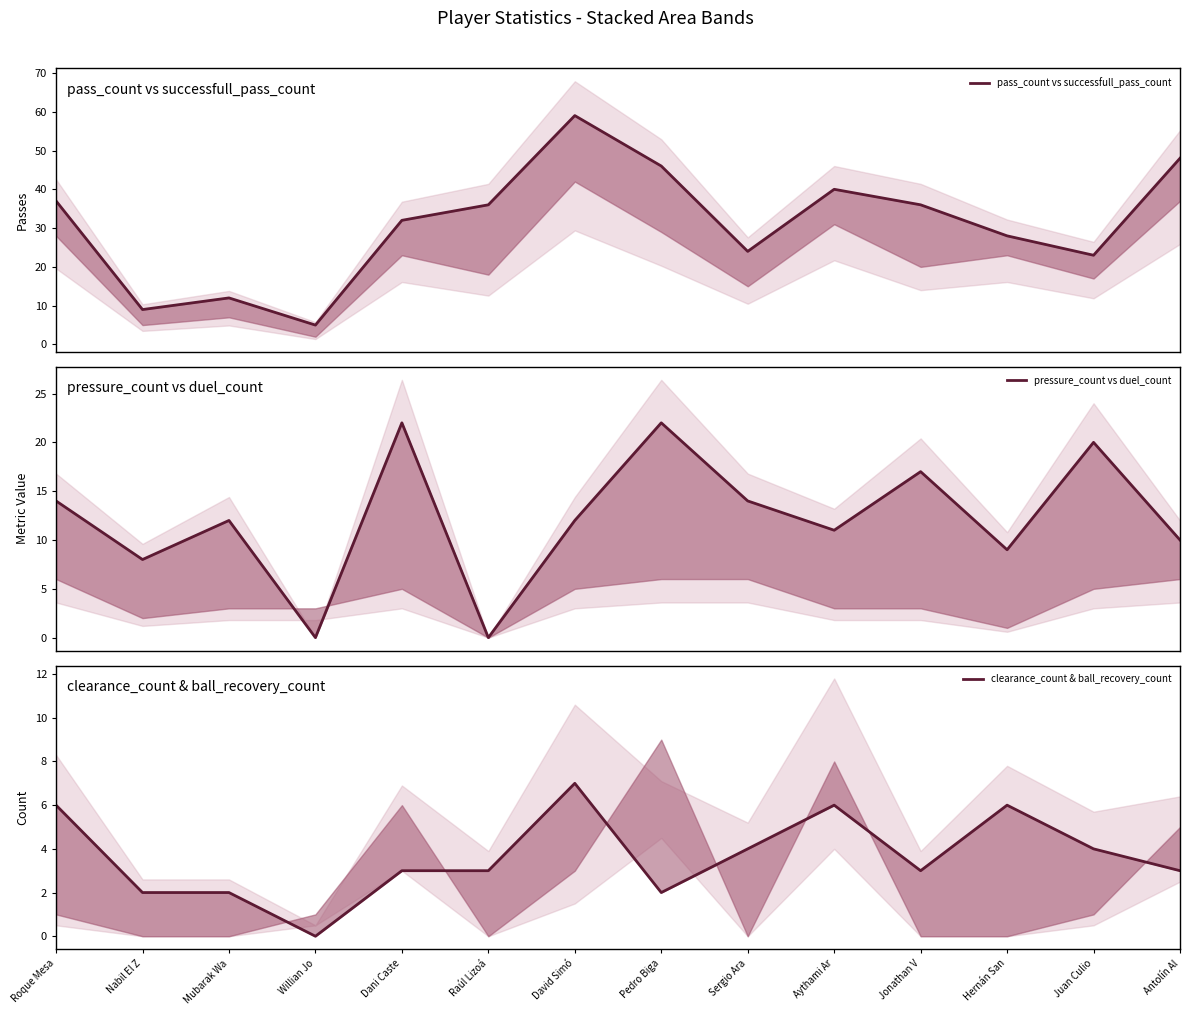

List the series in order of their overall mean, lowest first.

clearance_count & ball_recovery_count, pressure_count vs duel_count, pass_count vs successfull_pass_count